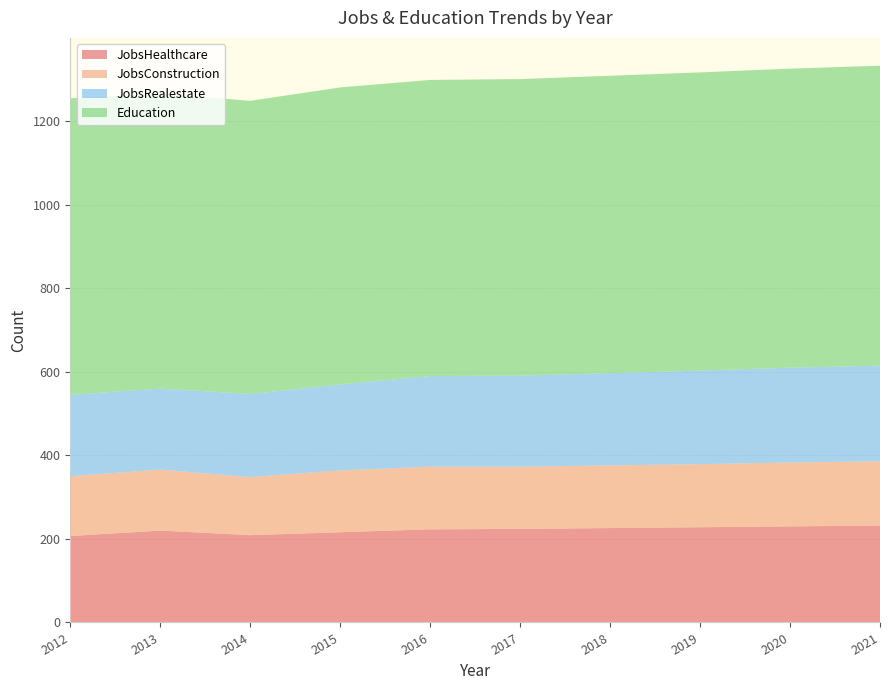

Reading left to right, what are all the values shown in this chart?

JobsHealthcare: 207	220	209	216	223	224	226	228	230	232
JobsConstruction: 143	146	139	148	150	149	150	151	153	154
JobsRealestate: 195	194	199	206	217	218	221	224	227	229
Education: 710	706	702	711	709	710	712	714	716	718